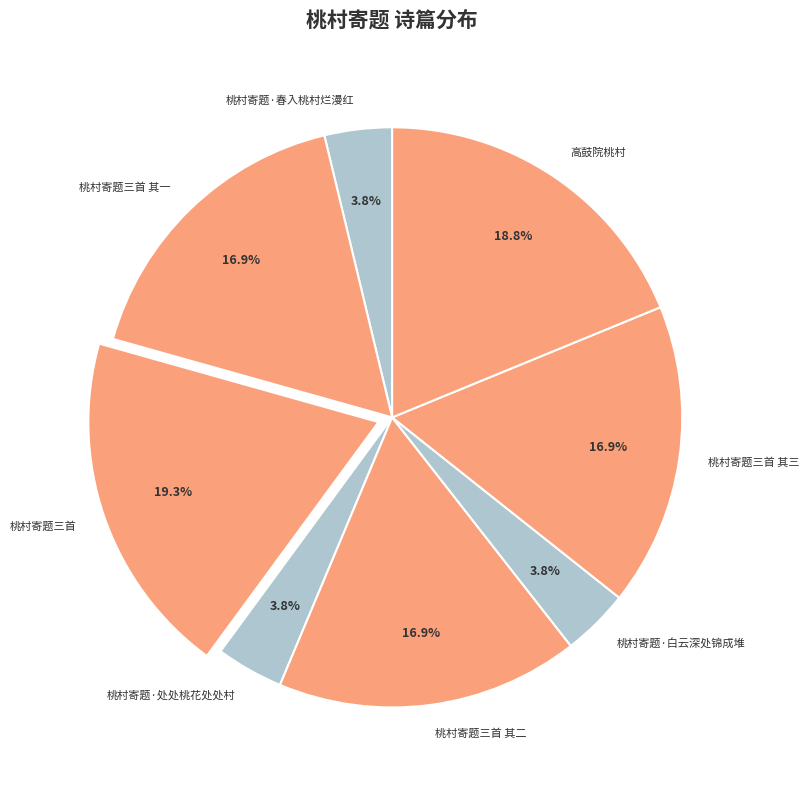

Count the number of slices in the pie.

8